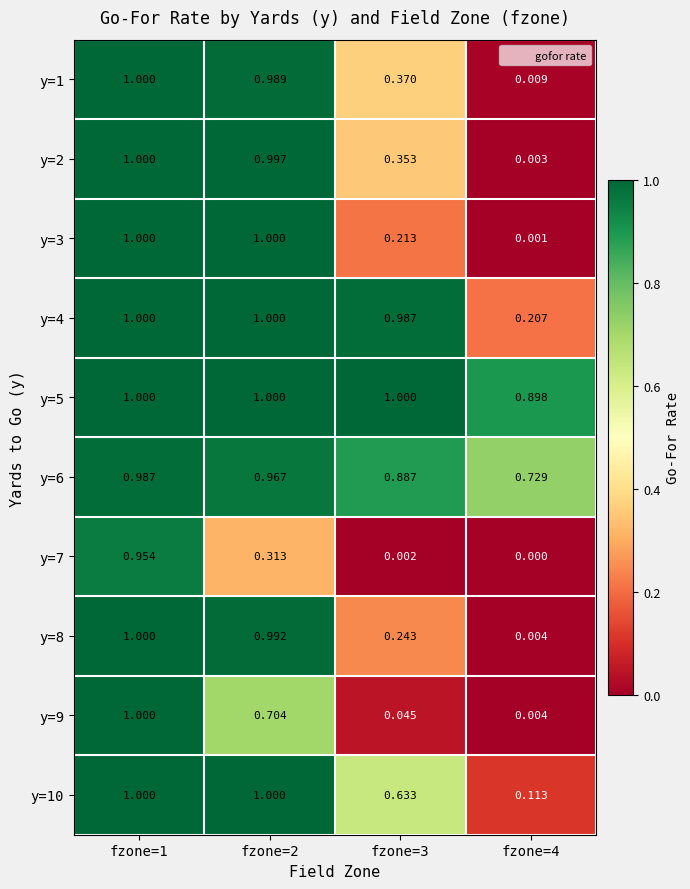

Is the value of y=8 at fzone=2 greater than the value of y=7 at fzone=3?

Yes